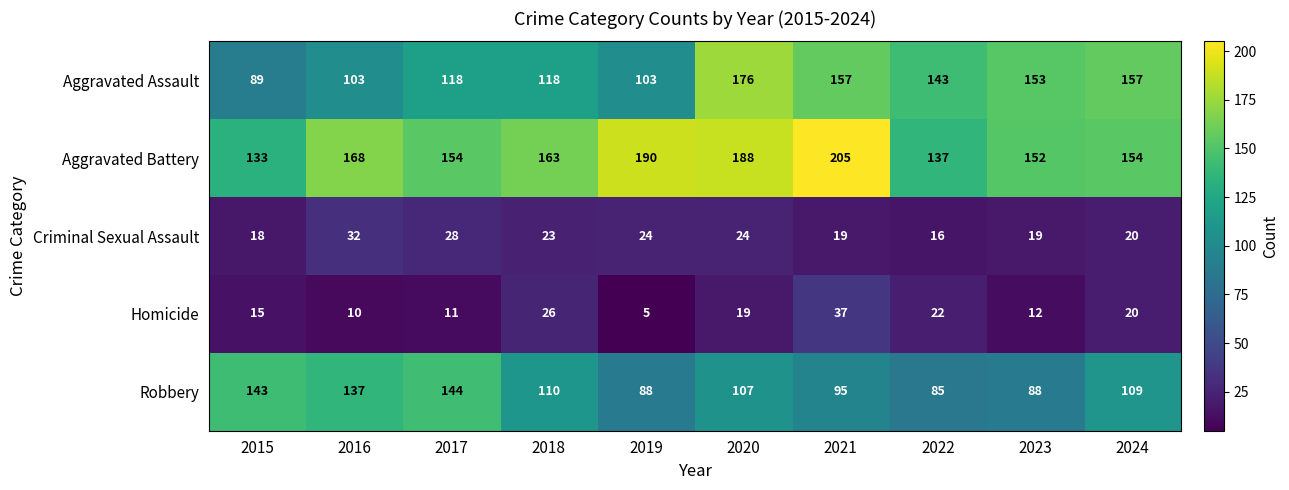

What is the greatest value displayed?

205